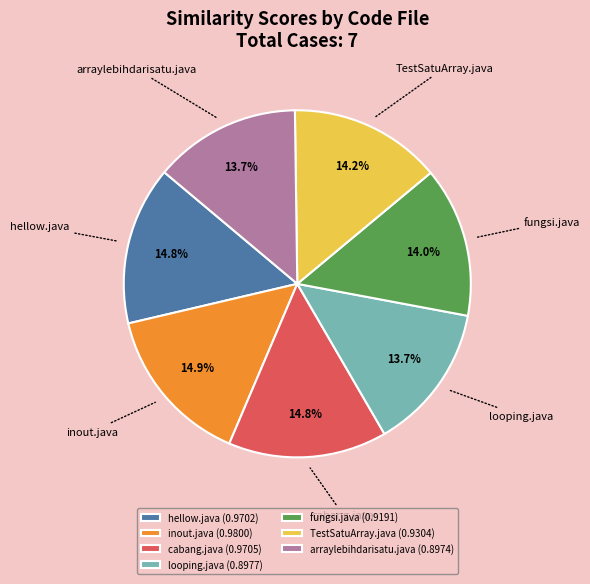

Does any single category account for the majority?

No